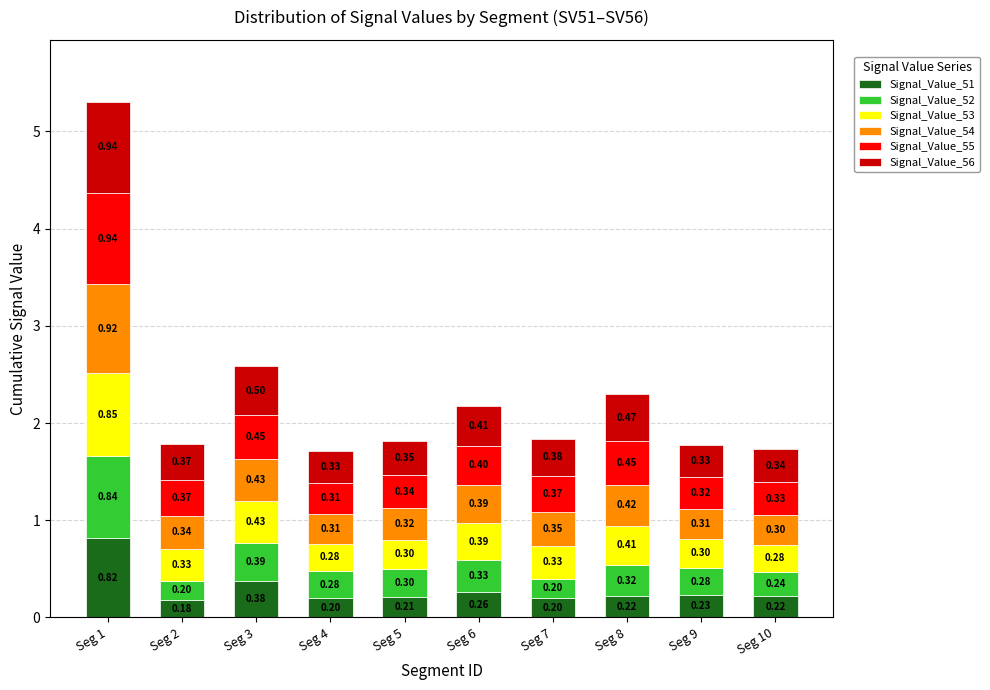

At which category is the sum across all series the highest?

Seg 1